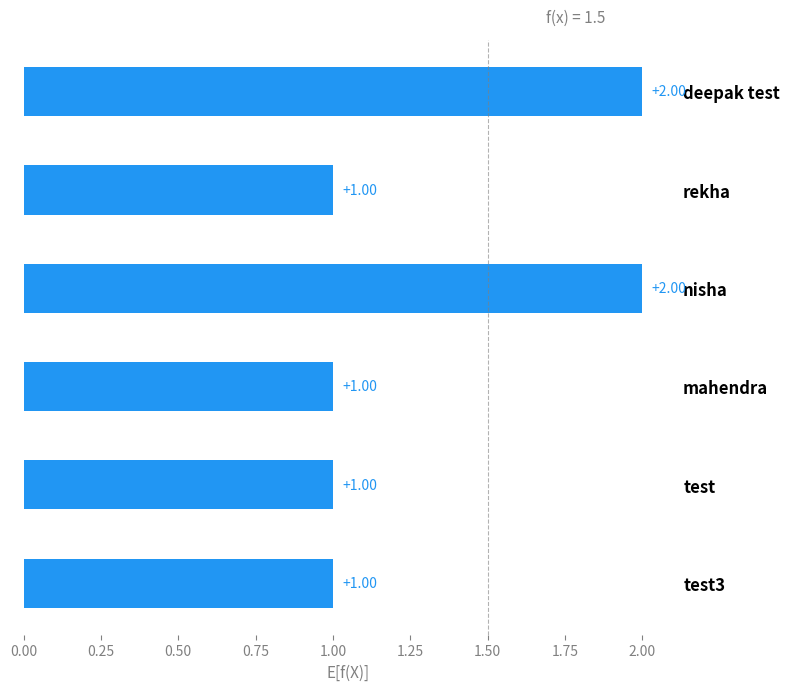

What is the label of the 4th bar from the top?

mahendra